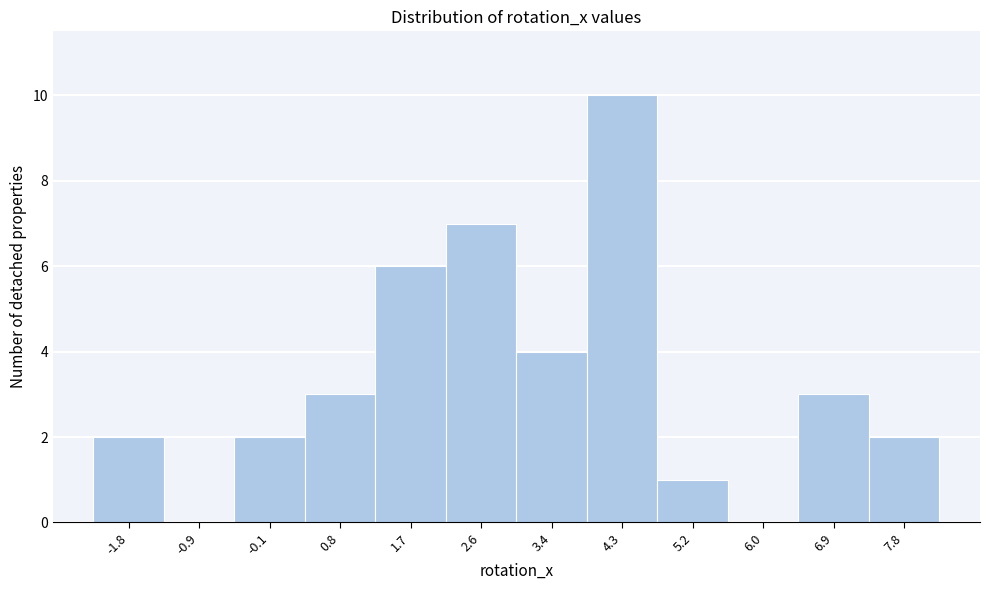

Reading left to right, extract all data points from this chart.

-1.8=2	-0.9=0	-0.1=2	0.8=3	1.7=6	2.6=7	3.4=4	4.3=10	5.2=1	6.0=0	6.9=3	7.8=2